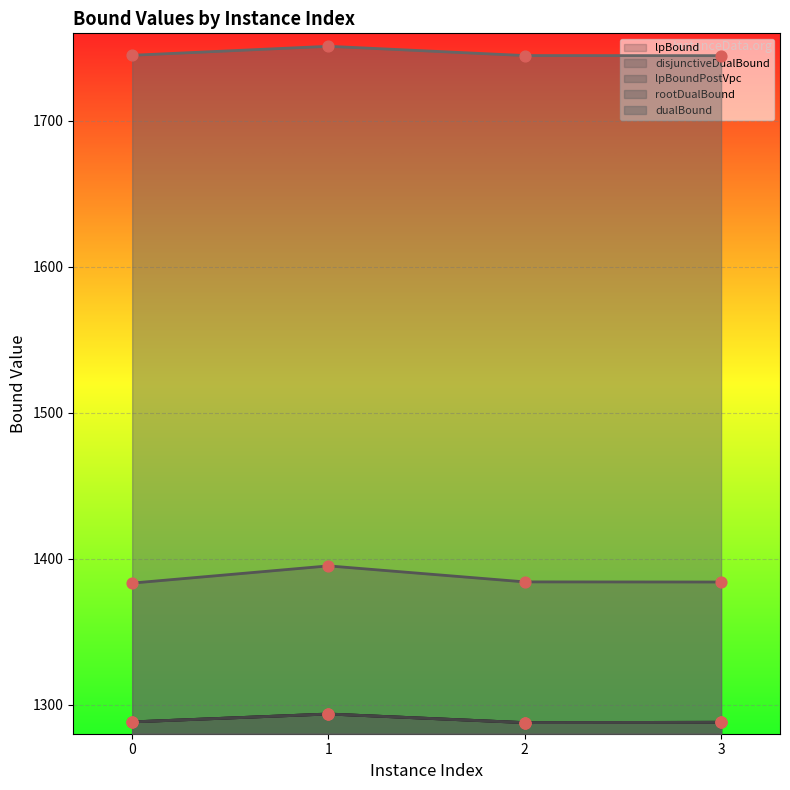

Which series contains the highest Y value?

dualBound